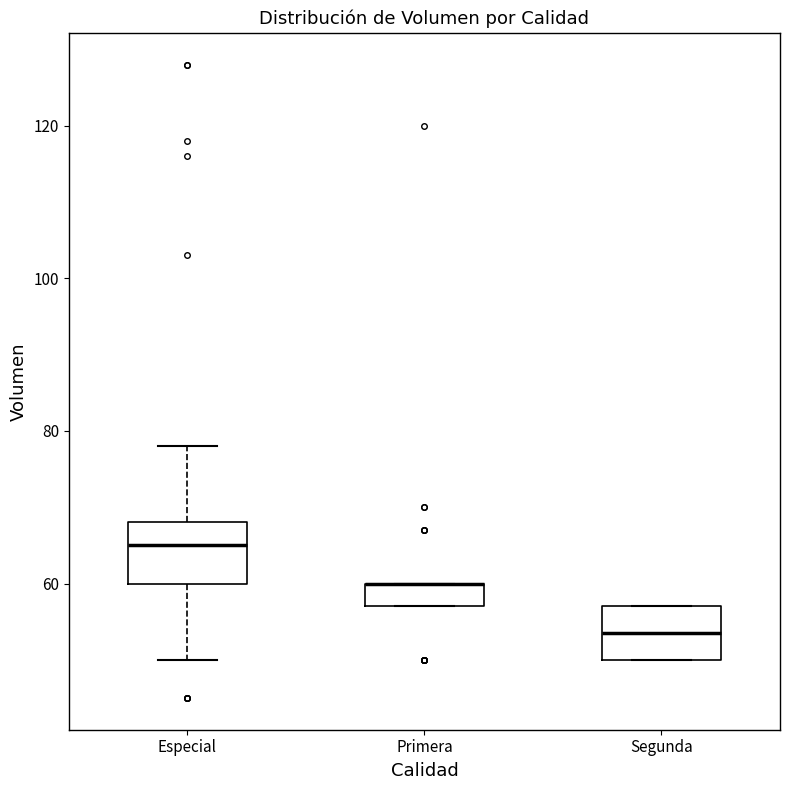

Reading left to right, read every box against the y-axis: the position of its median line, the range the box covers, and the ends of its whiskers. The values are not printed on the chart, so give them approximately, as read against the axis.

Especial: median 66, box 60 to 68, whiskers 50 to 78
Primera: median 60 (drawn on the box's upper edge), box 58 to 60, whiskers 58 to 60
Segunda: median 54, box 50 to 58, whiskers 50 to 58